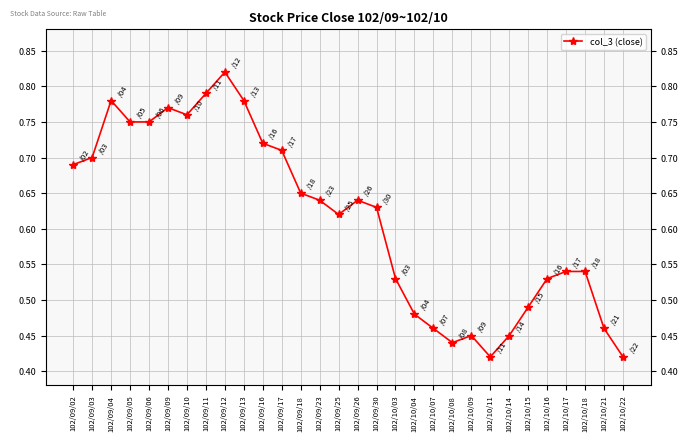

What is the sum of the values at 102/10/21 and 102/09/12?

1.3